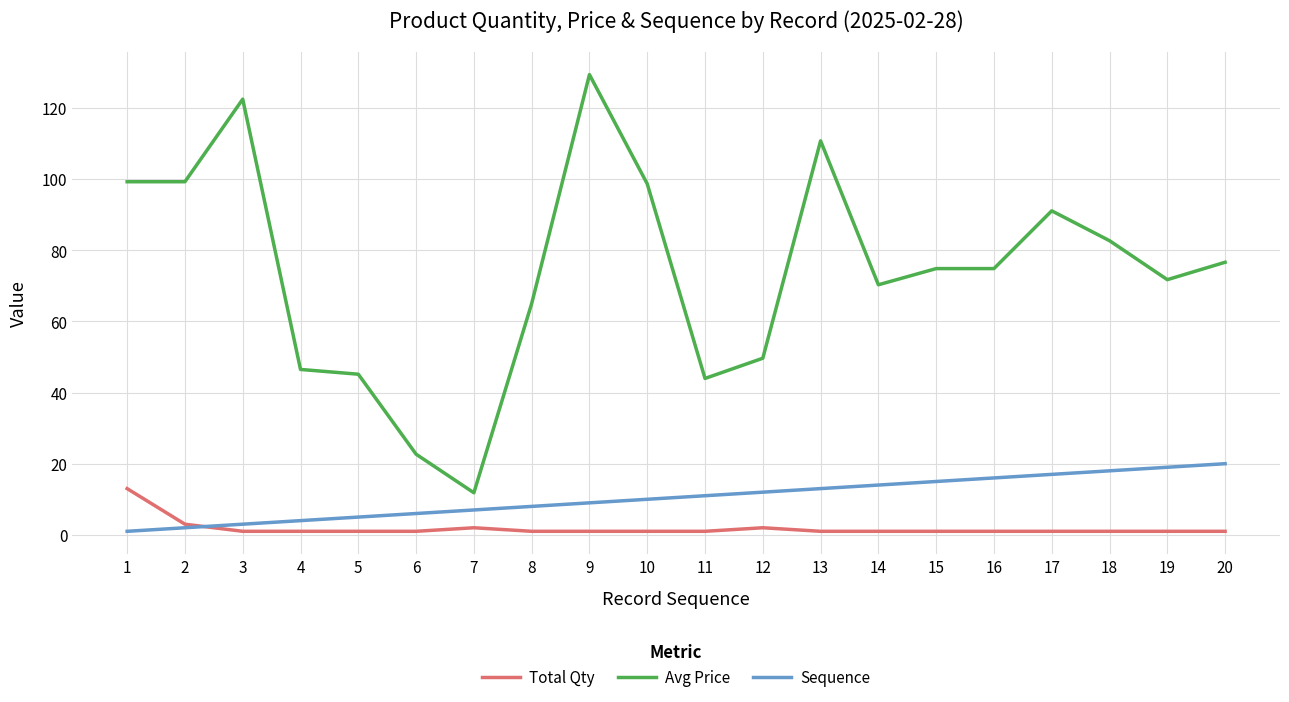

Is this an area chart (filled region under the line)?

No